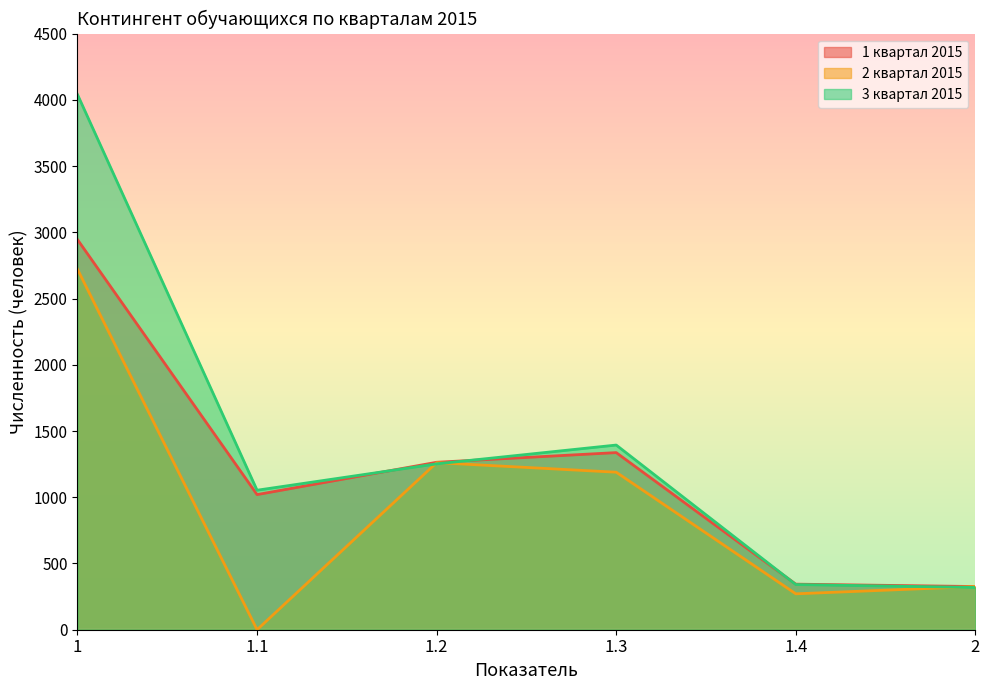

At which label does 3 квартал 2015 reach its peak?

1